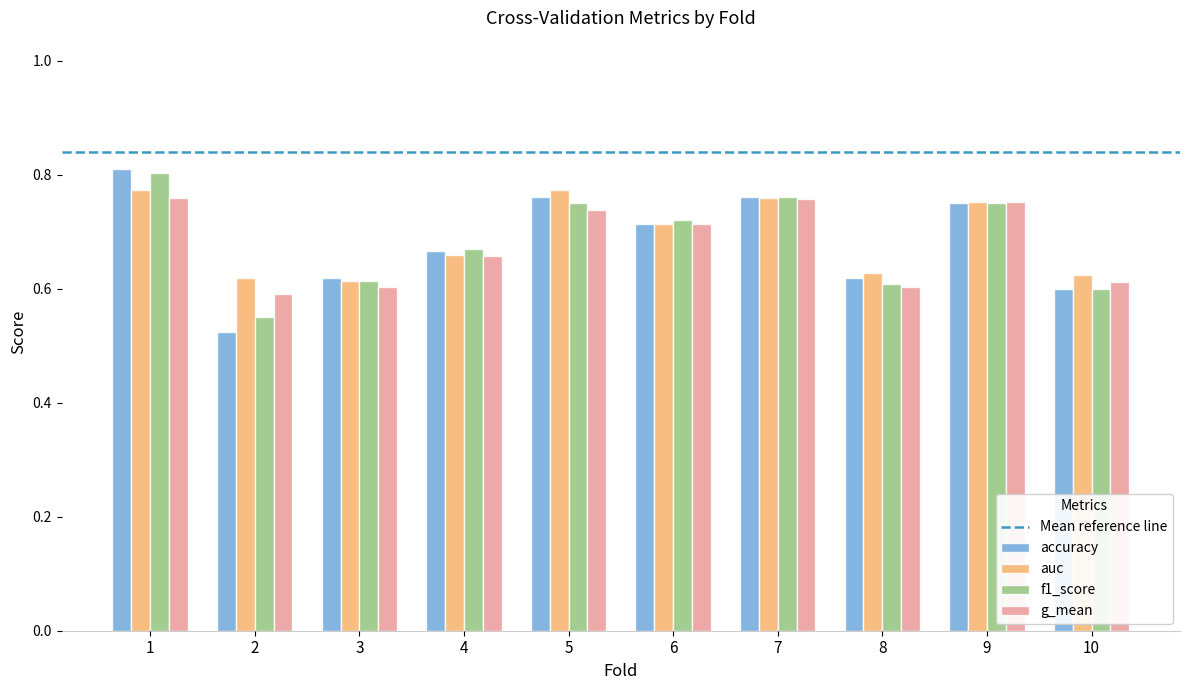

How many accuracy values are between 0 and 1?

10